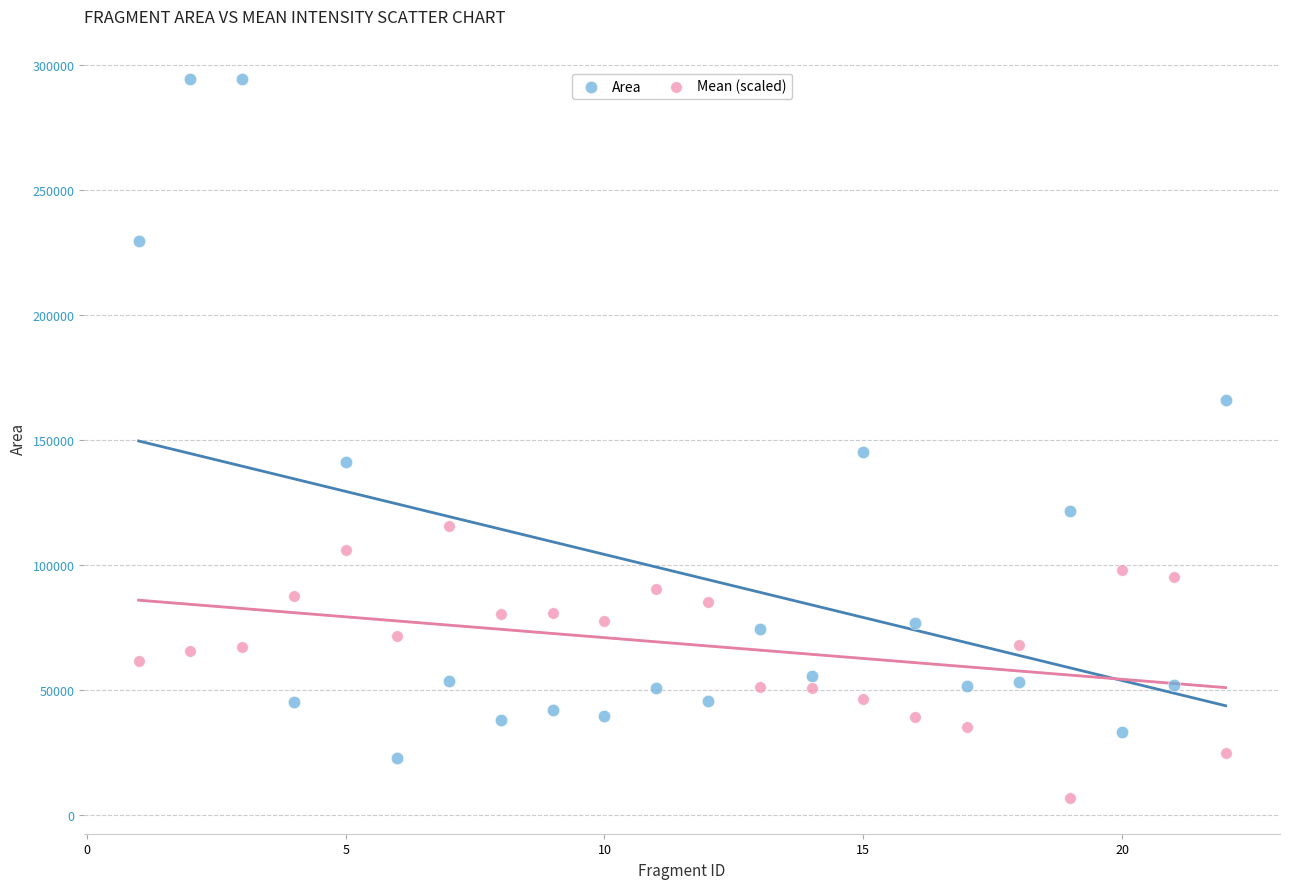

Across all data points, what is the range of Y values (max minus min)?

287822.9